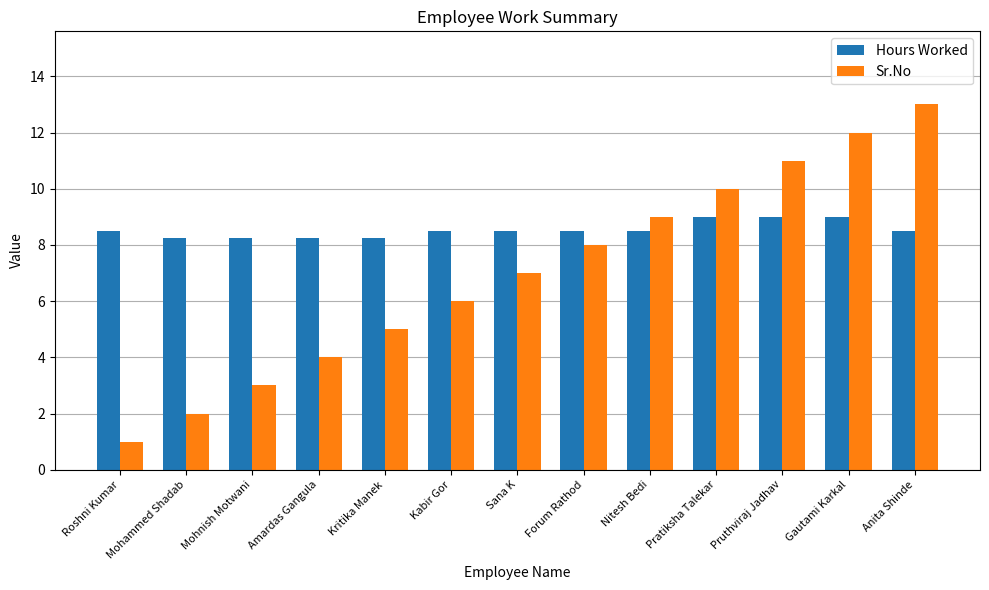

What are all the series names shown in the legend?

Hours Worked, Sr.No